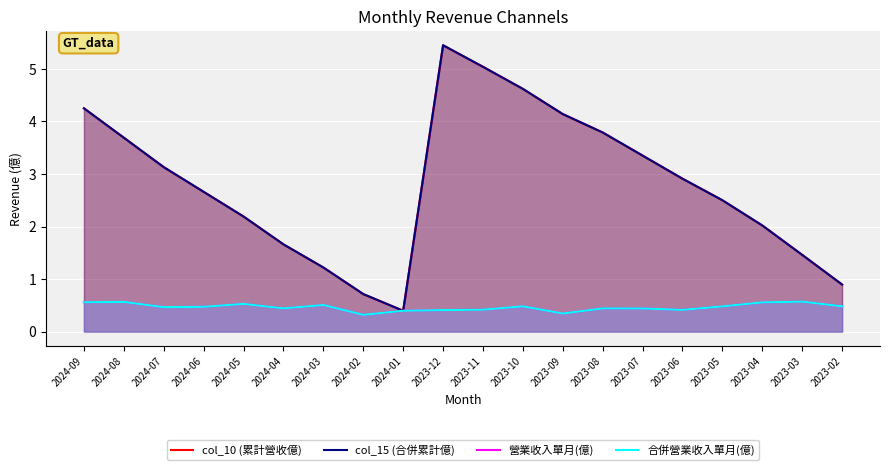

How many categories are shown in the chart?

20